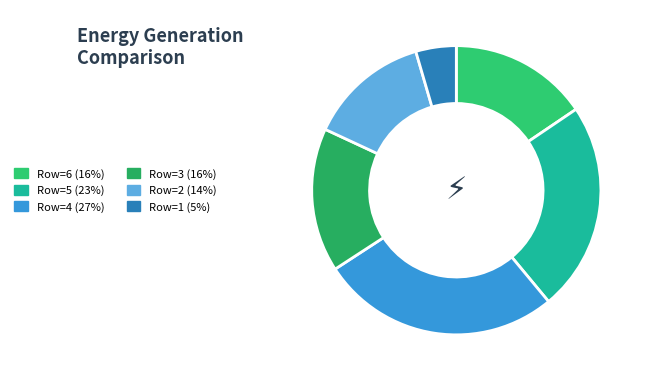

How many slices are in this pie chart?

6